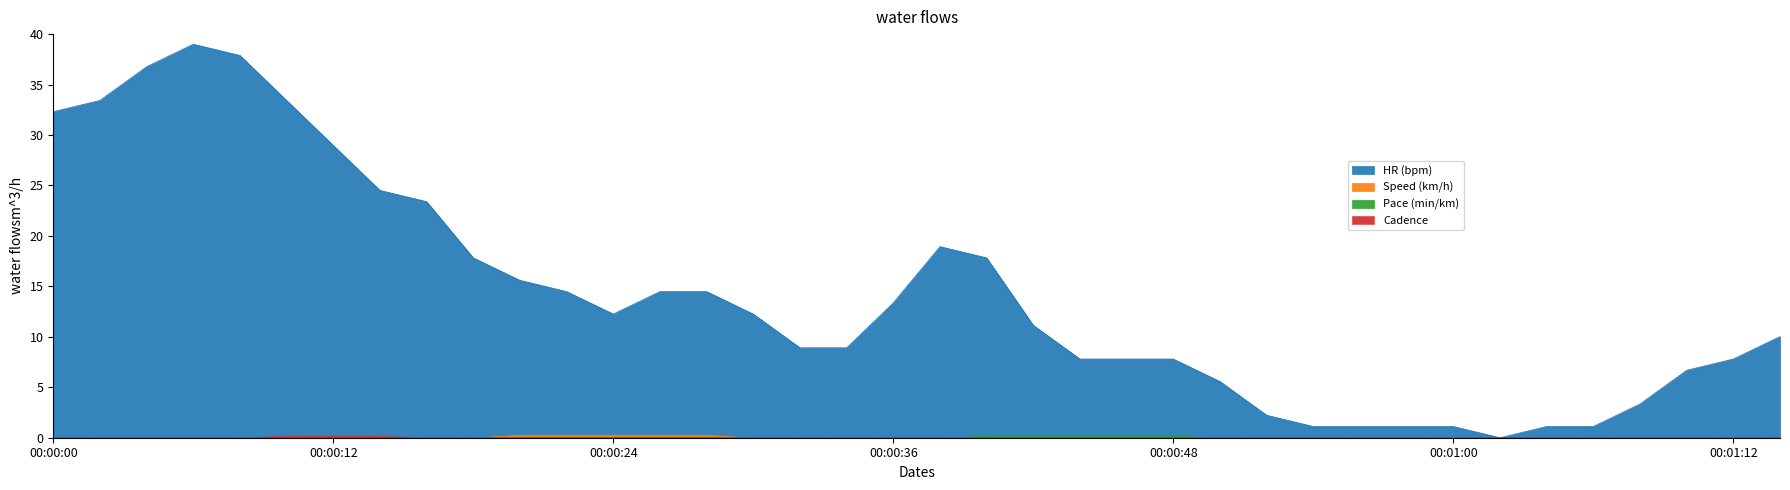

The chart shows a value of 33.4 at 00:00:02. True or false?

True